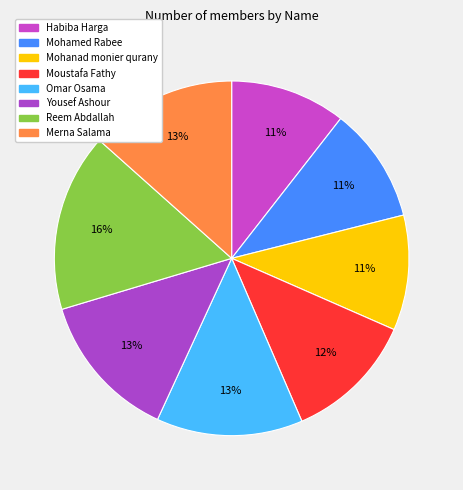

How many segments does this pie chart have?

8